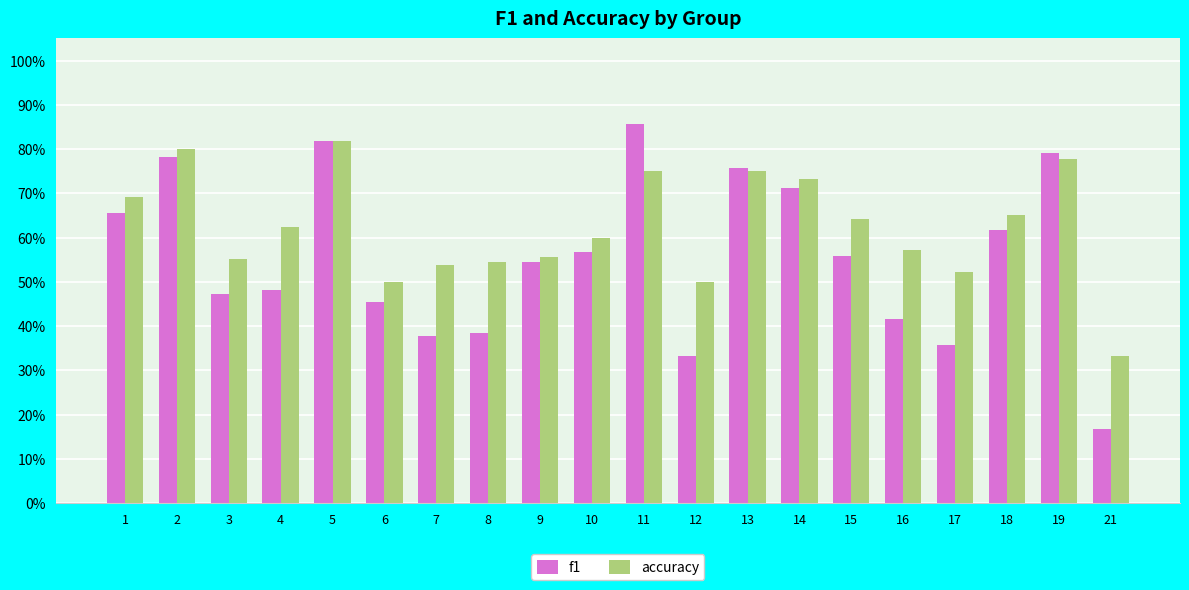

At which label does f1 reach its peak?

11